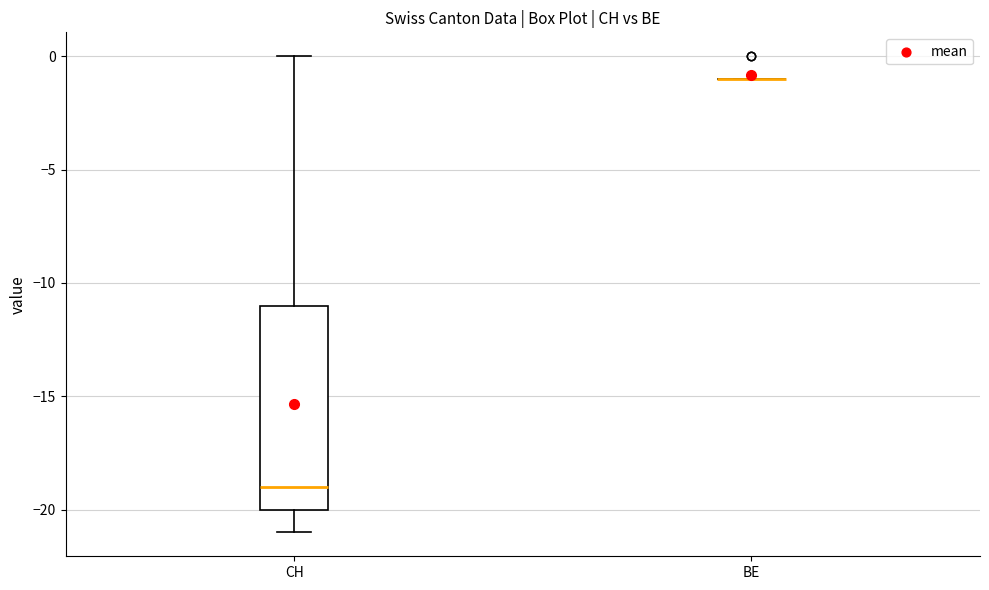

Comparing the boxes themselves (not the whiskers), which one is the tallest?

CH